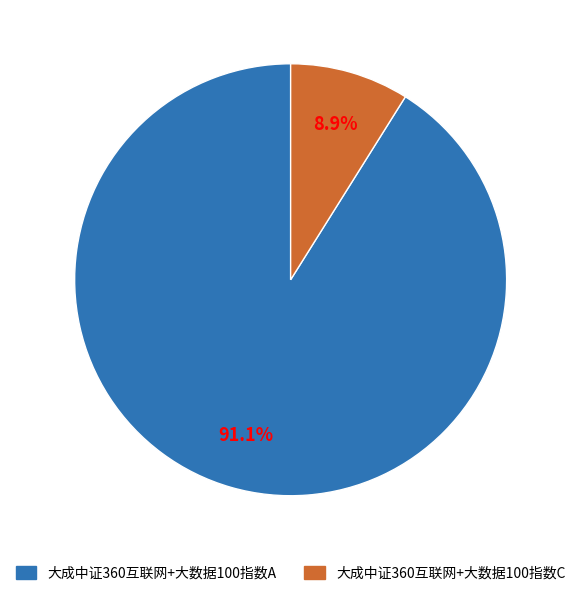

To the nearest percent, what percentage of the pie is 大成中证360互联网+大数据100指数C?

9%